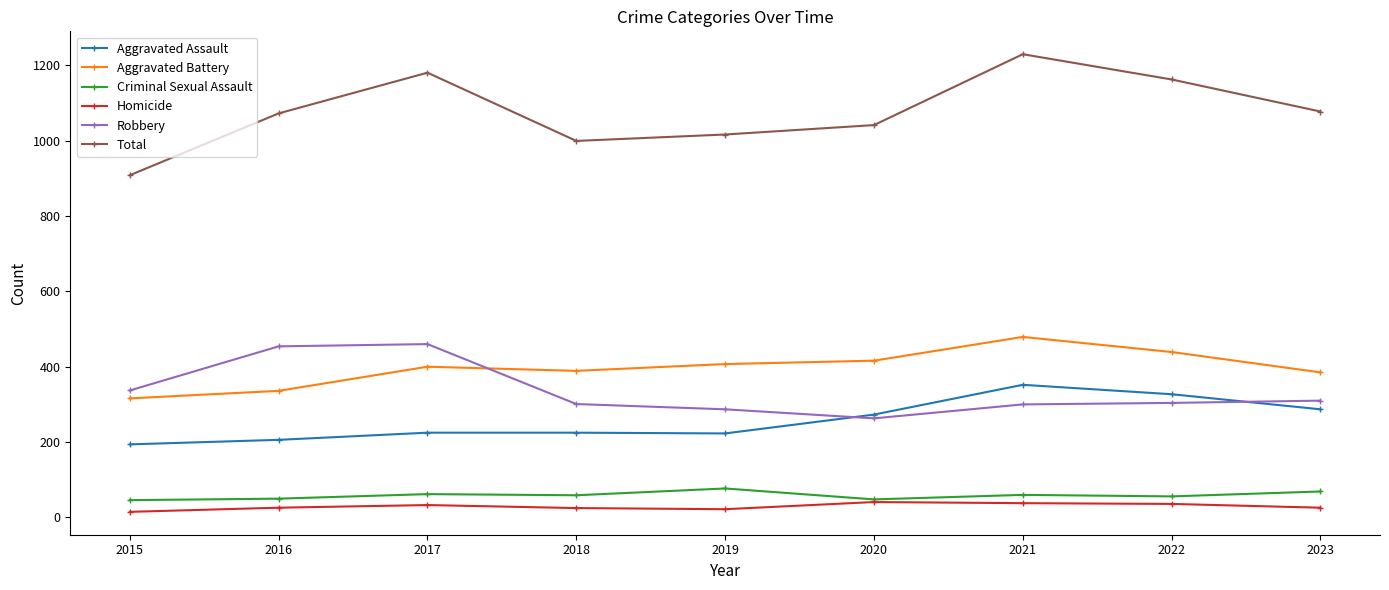

What is the average value of the Homicide series?

29